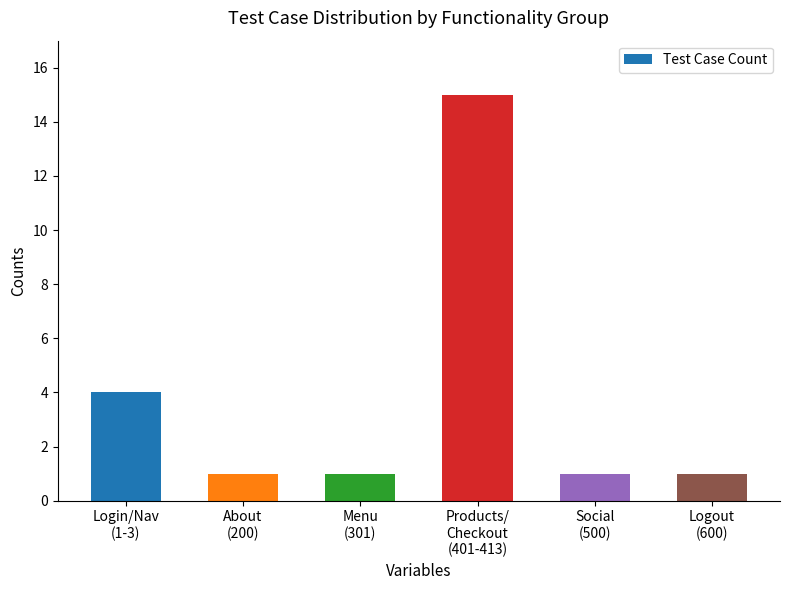

Where is the data nearest to the value 8?

Login/Nav
(1-3)